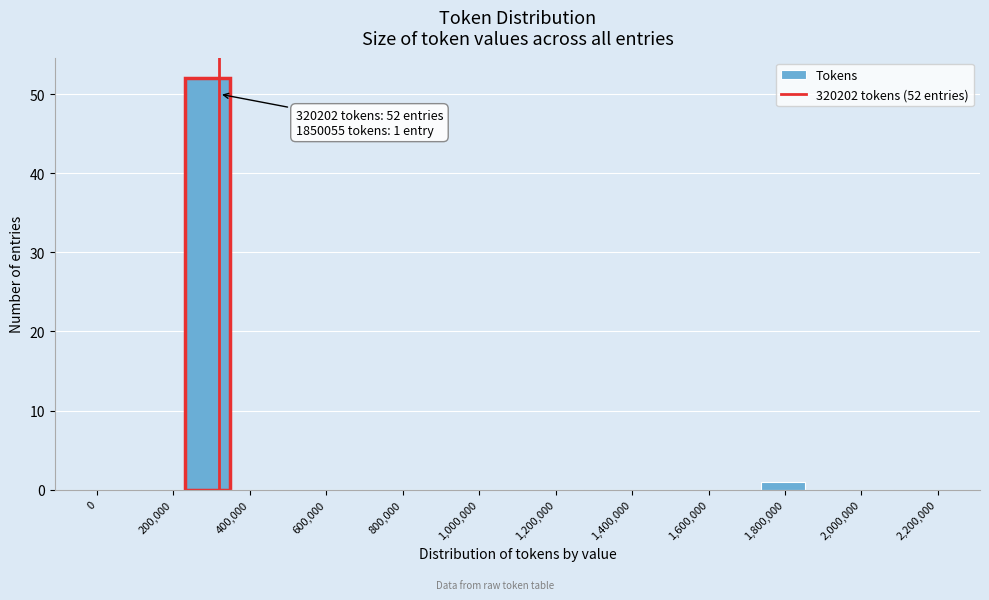

Which range on the x-axis has the tallest bar?

240000 to 340000